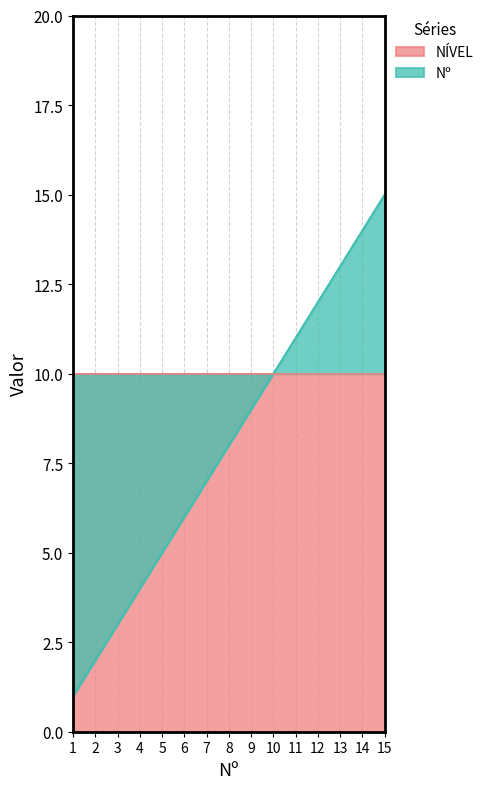

The value of Nº at 13 is 13. True or false?

True